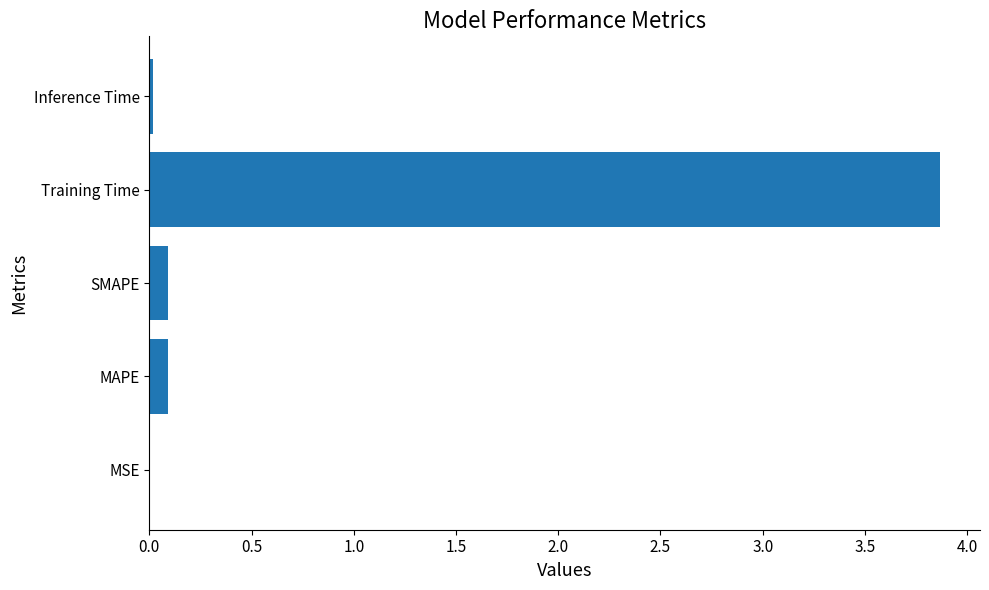

Which label corresponds to the largest value in the chart?

Training Time